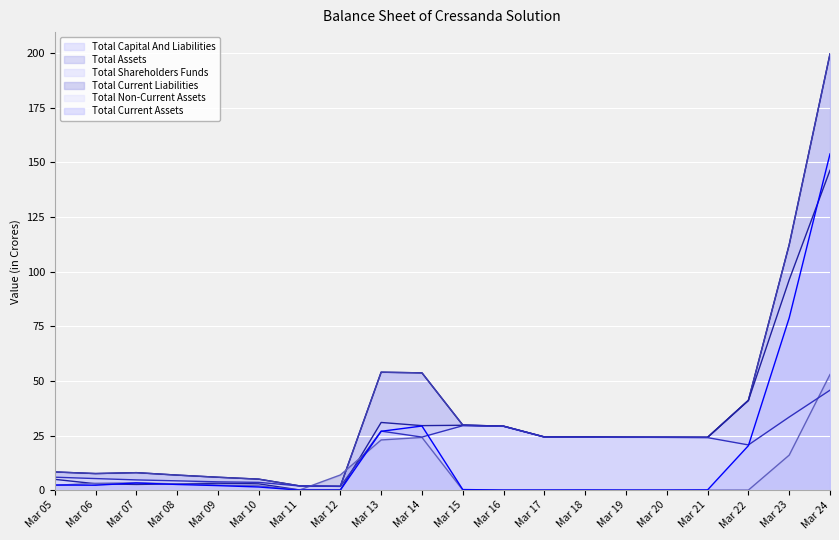

At which category is the sum across all series the highest?

Mar 24